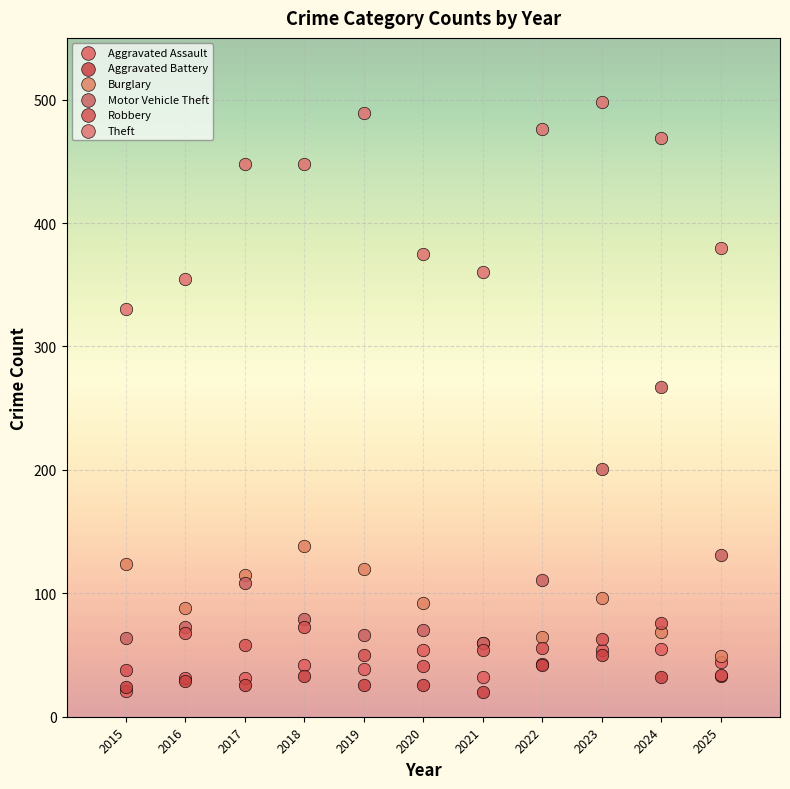

Across all series, what Y value is closest to 259?

267